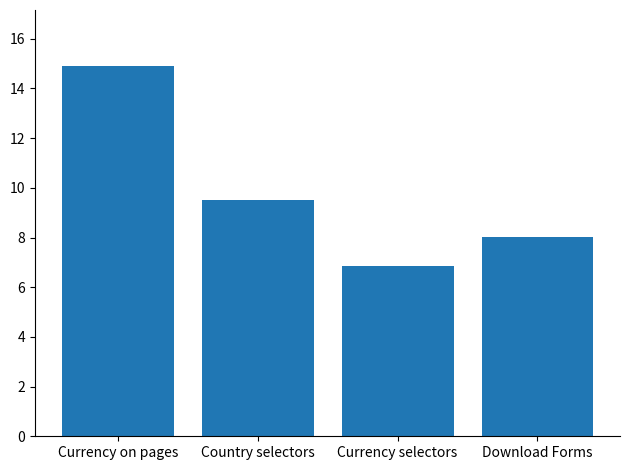

How many data points are less than 9?

2